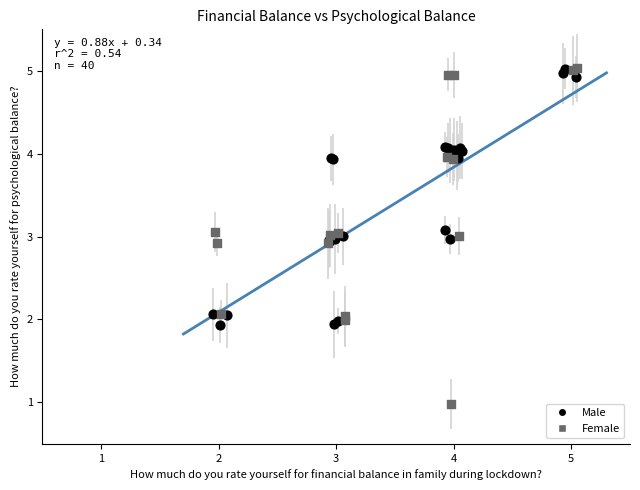

Which series has the widest spread of Y values?

Female